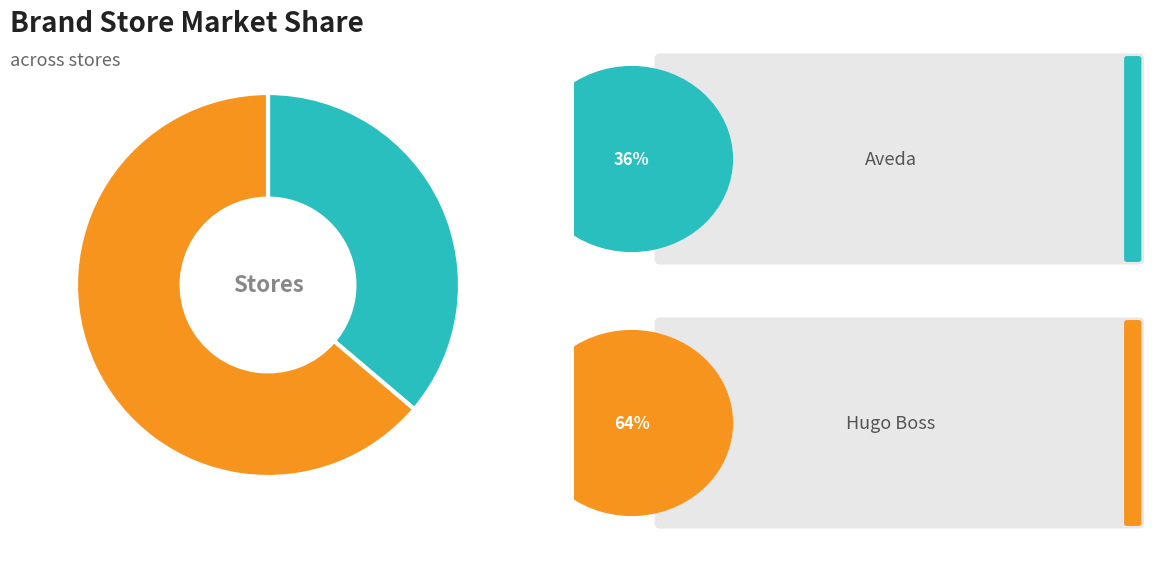

Does any single category account for the majority?

Yes